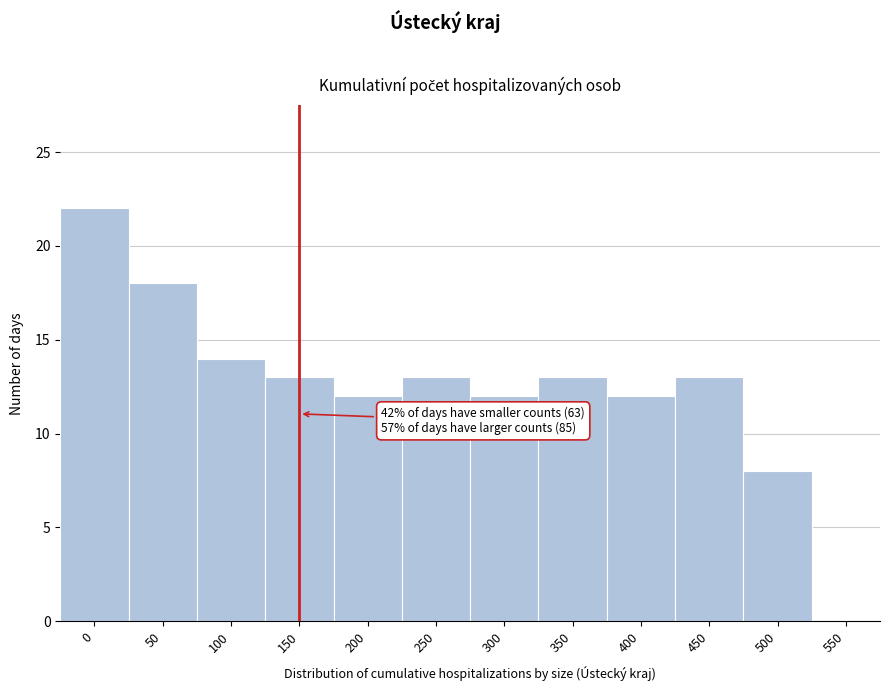

Reading left to right, what are all the values shown in this chart?

0=22	50=18	100=14	150=13	200=12	250=13	300=12	350=13	400=12	450=13	500=8	550=0